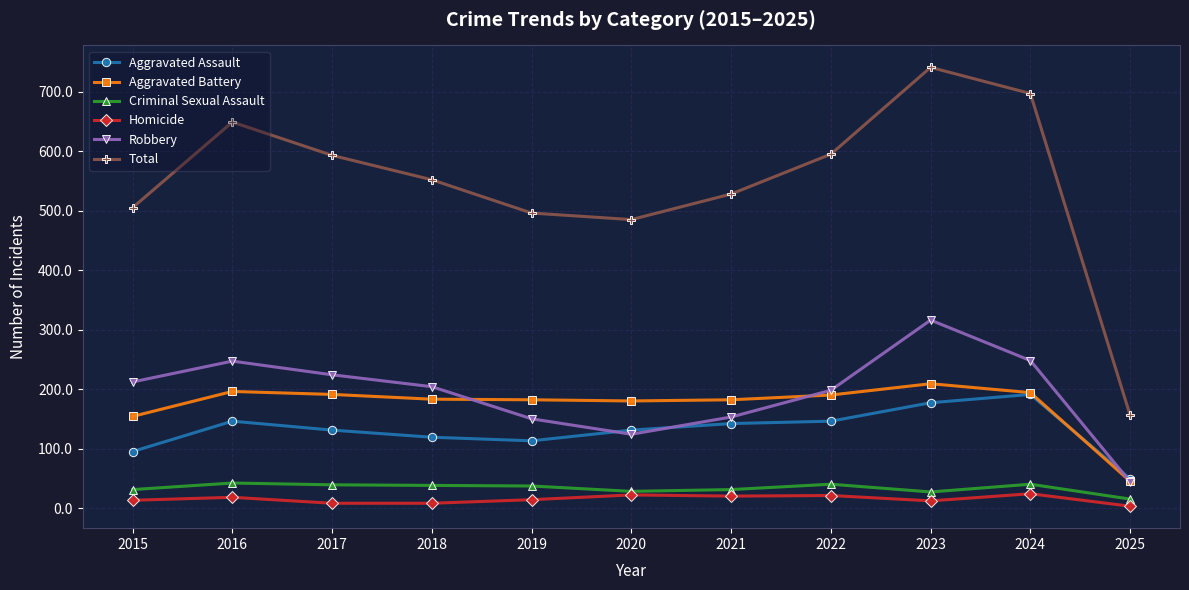

Which series has the largest range (max minus min)?

Total